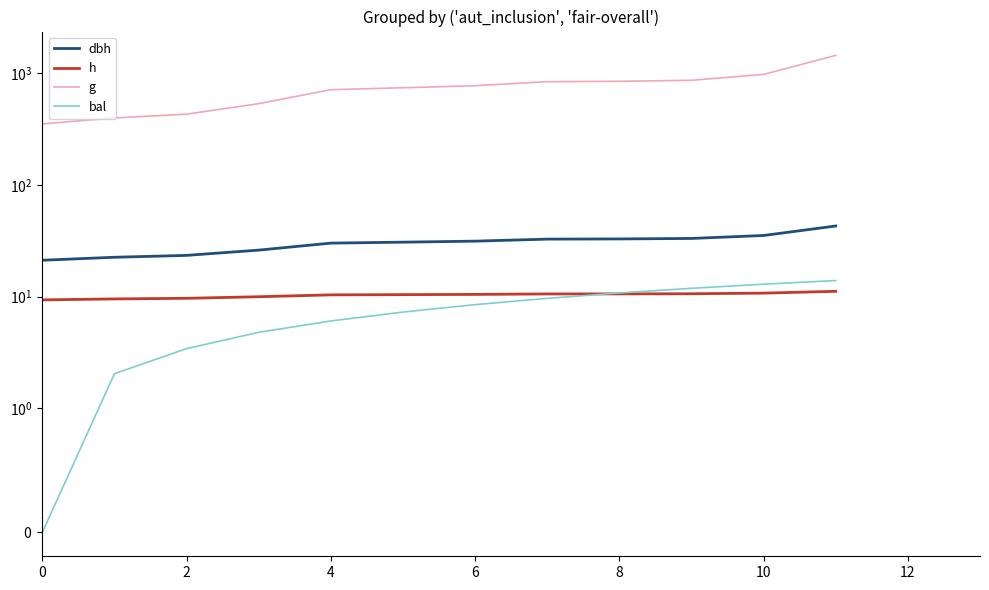

Rank the series by their maximum value, from highest to lowest.

g, dbh, bal, h